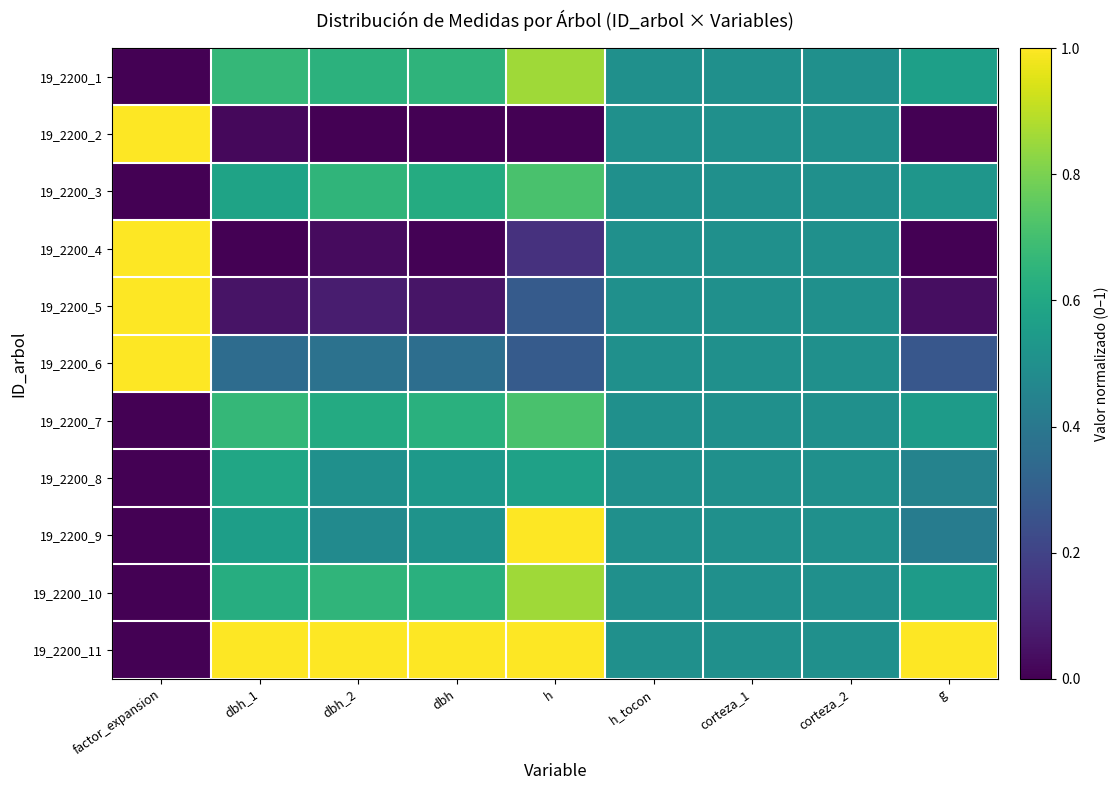

At how many categories does at least one series exceed 0?

9